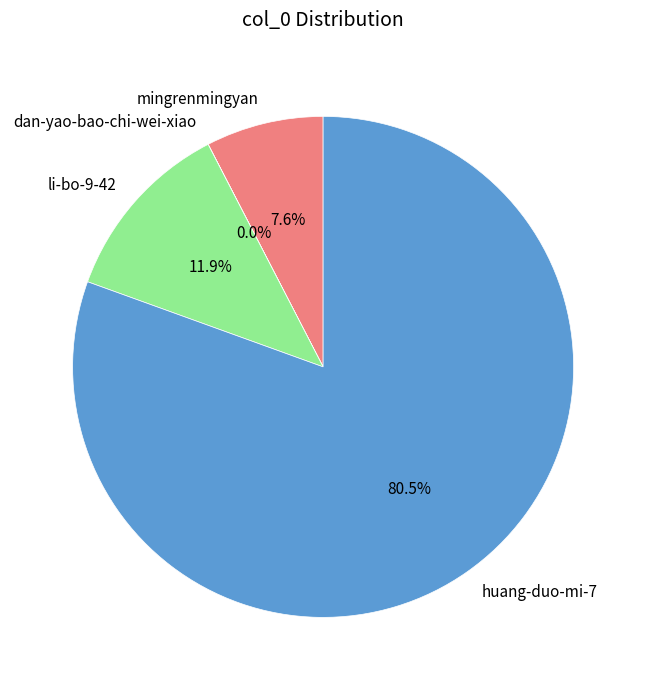

Do huang-duo-mi-7 and mingrenmingyan together represent more than half of the pie?

Yes